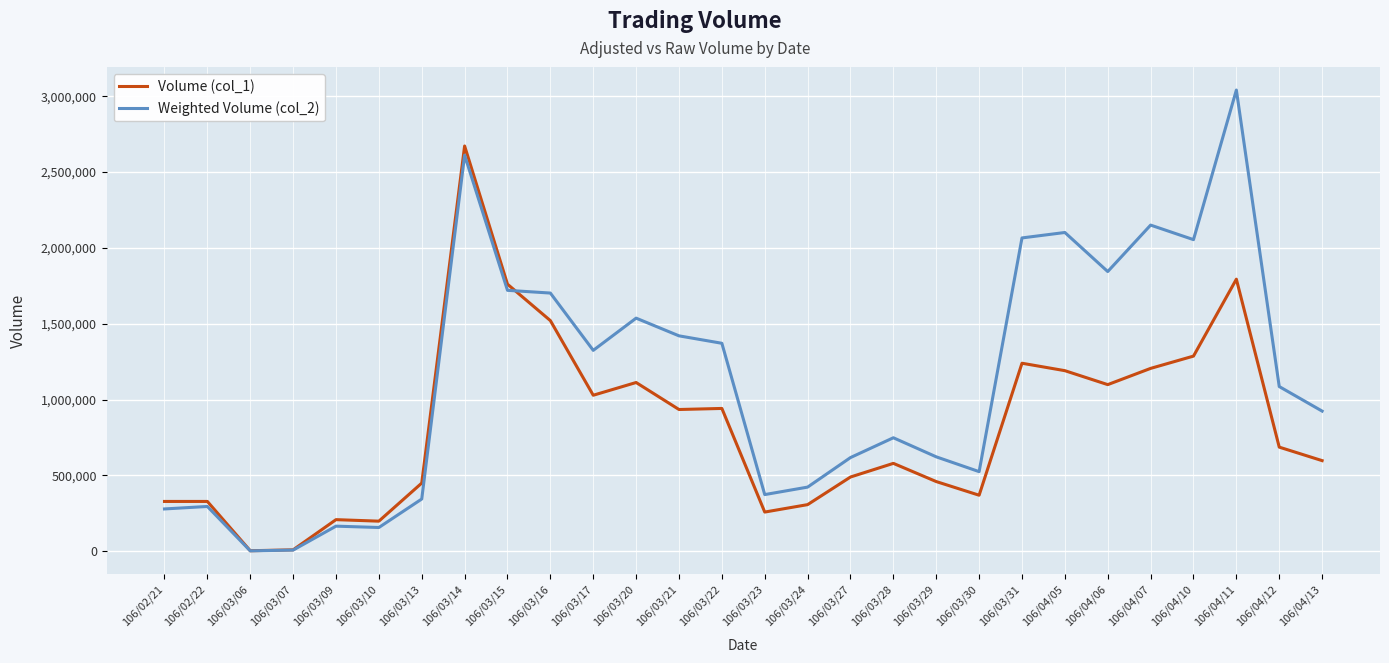

What is the greatest value displayed?

3040780